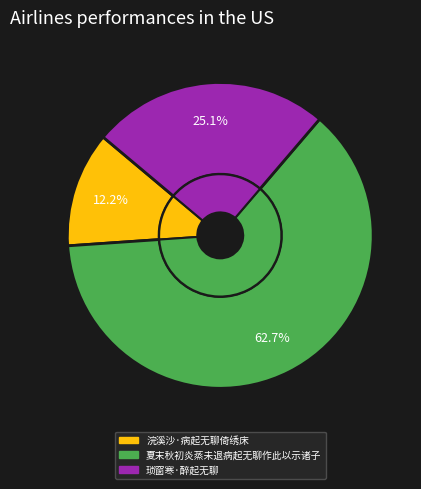

What percentage is the 琐窗寒·醉起无聊 slice, to the nearest percent?

25%